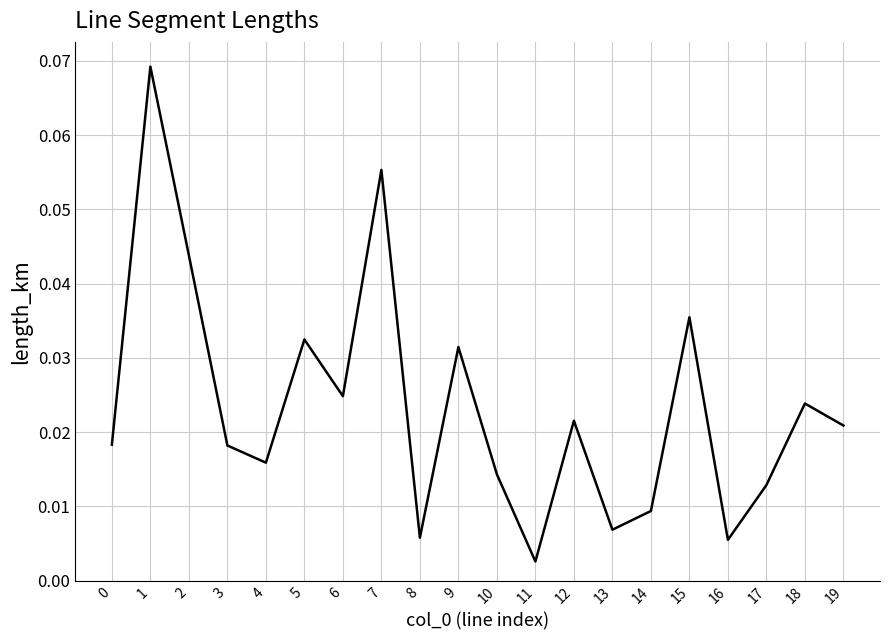

True or false: the data has more than 2 interior local peaks.

True